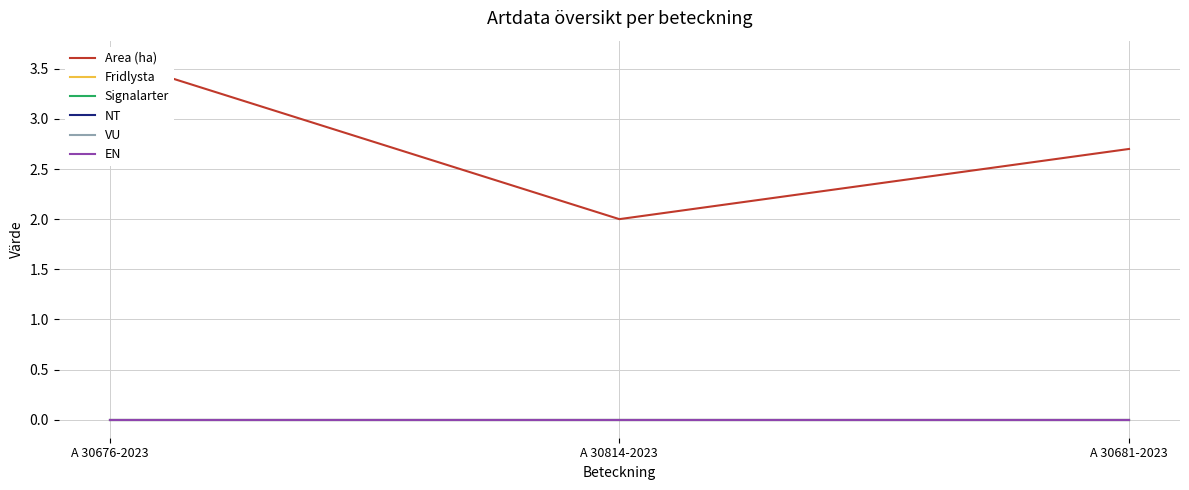

True or false: EN has a value of 0.0 at A 30676-2023.

True